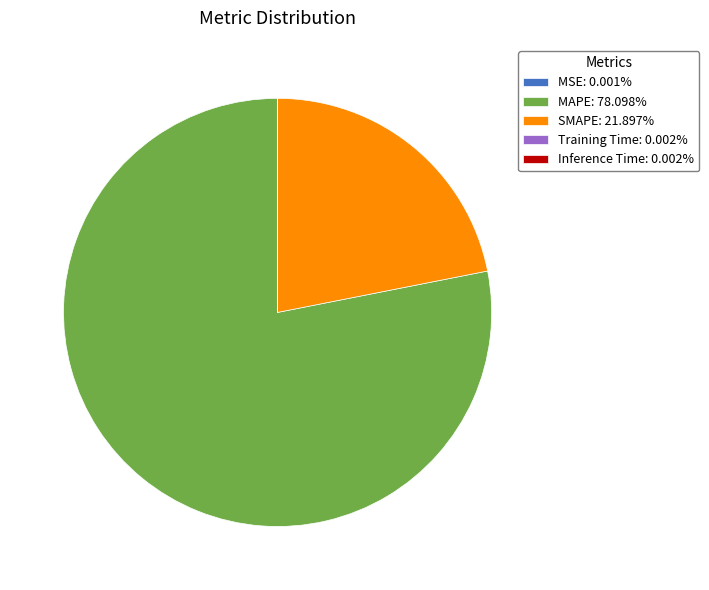

Approximately how many times larger is the value at MAPE: 78.098% compared to SMAPE: 21.897%?

3.6